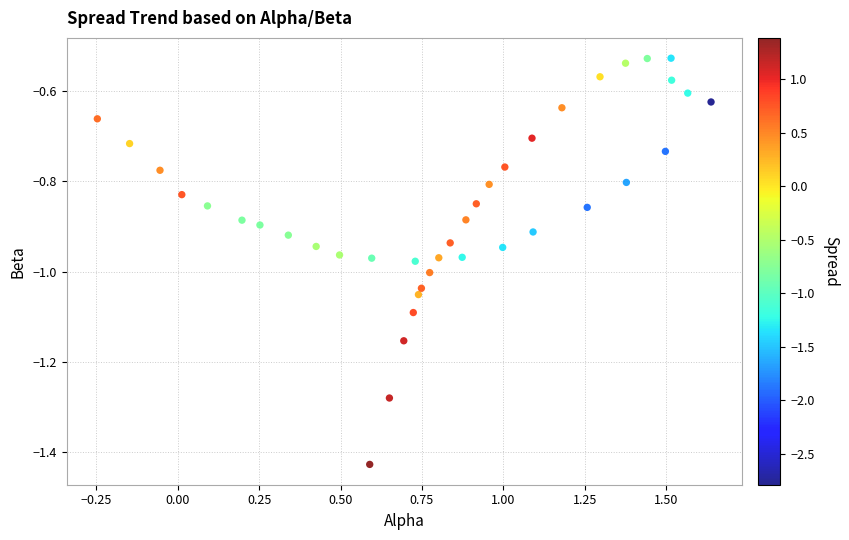

What is the range of X values (max minus min)?

1.9